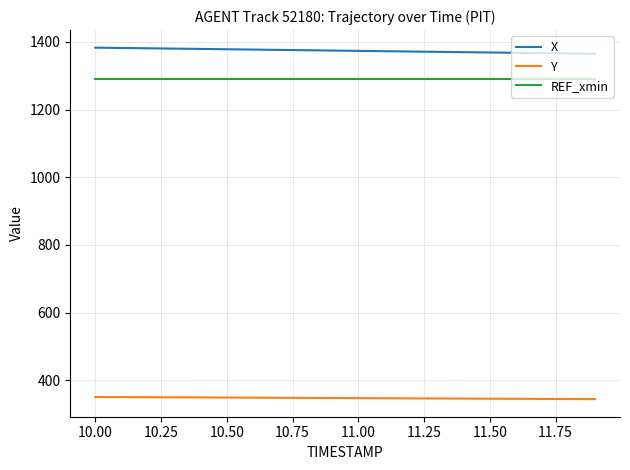

What is the maximum value for Y?

350.5